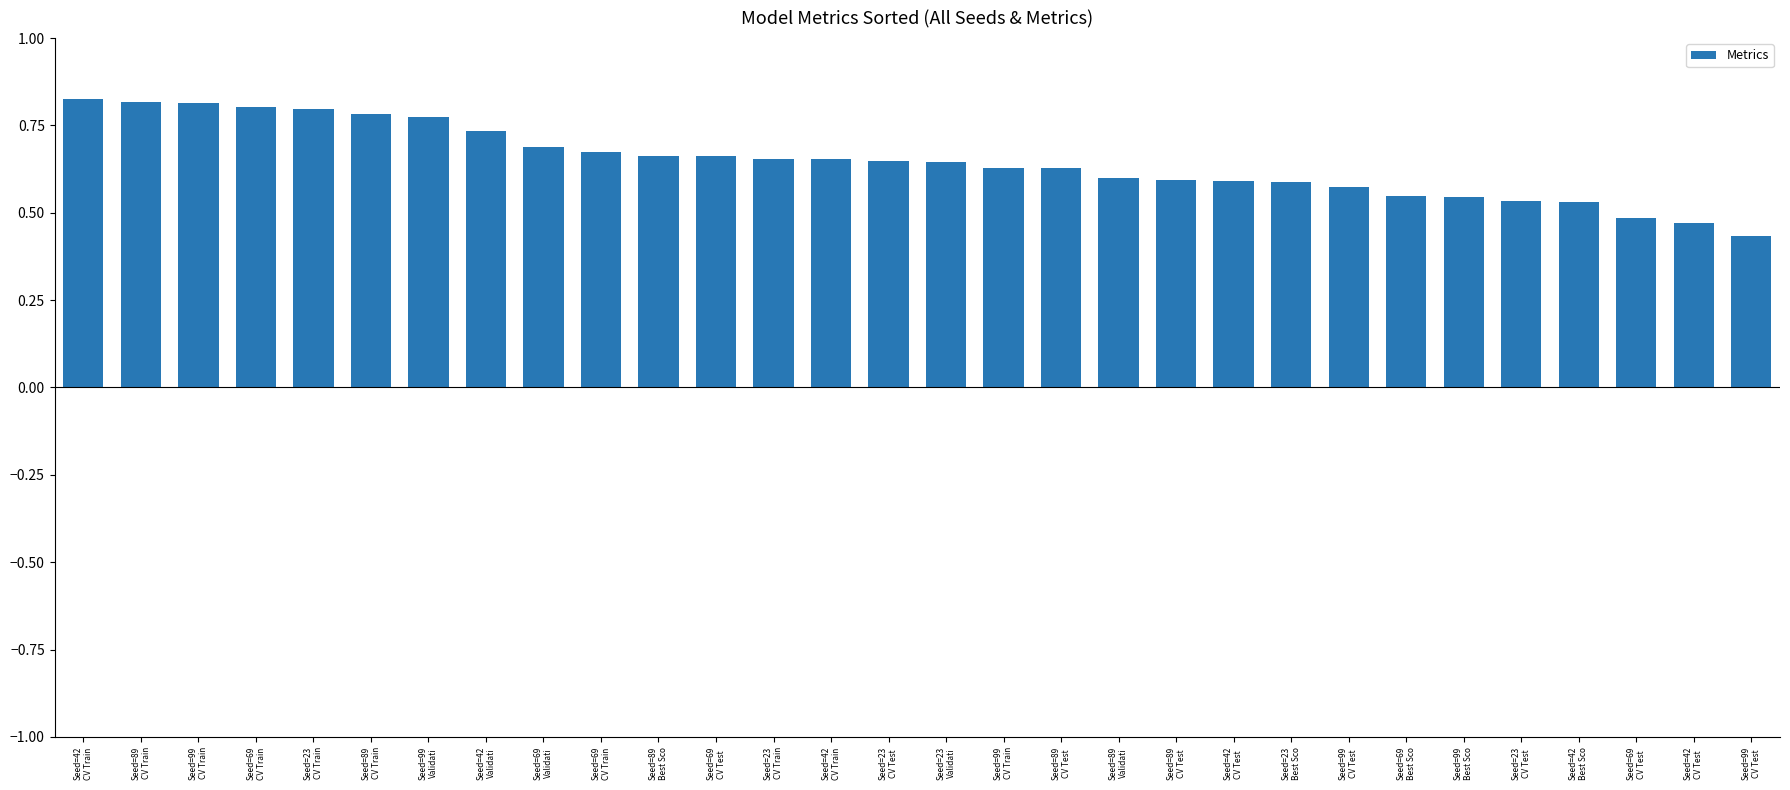

Does the chart contain stacked bars?

No